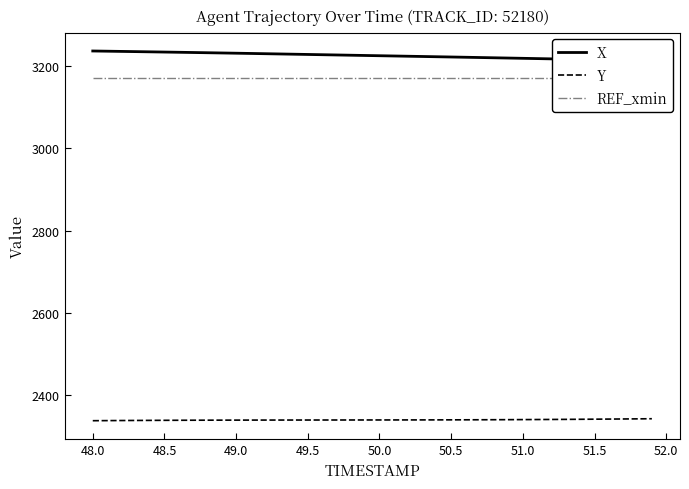

List the series in order of their peak value, highest first.

X, REF_xmin, Y